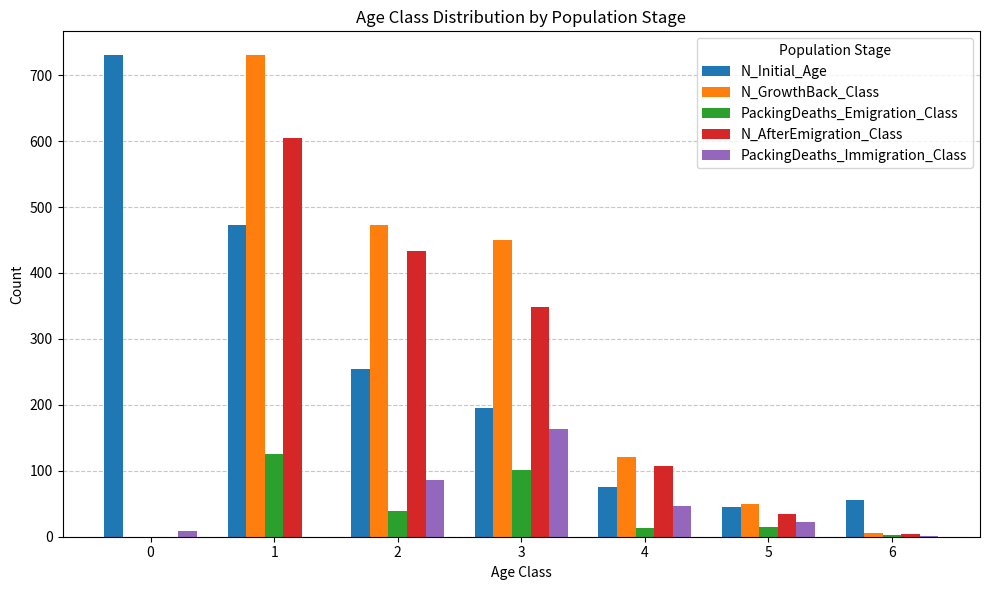

What is the sum of all N_AfterEmigration_Class values?

1534